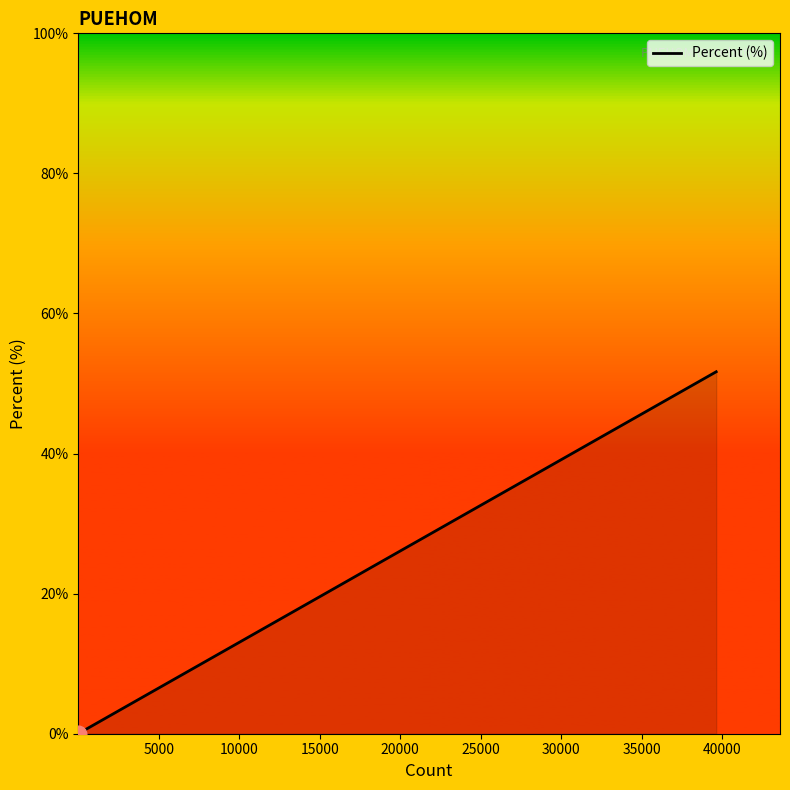

What is the difference between the maximum and minimum values?

51.7